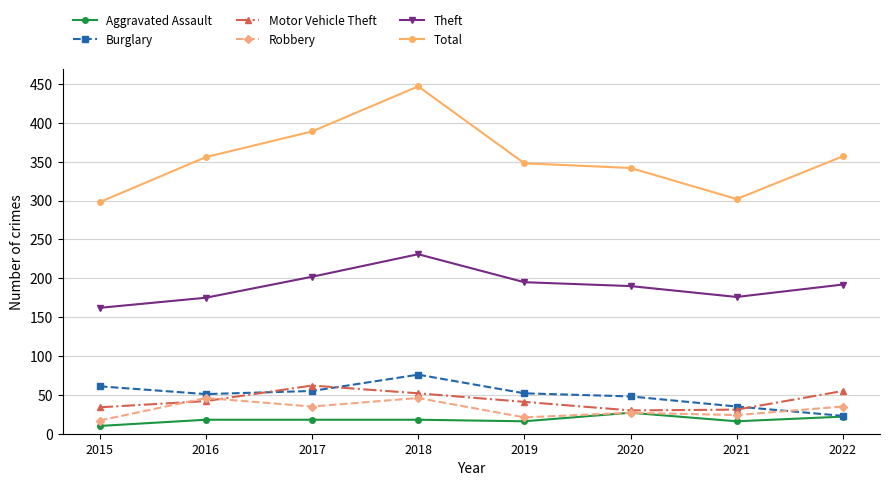

What is the spread (max minus min) of values at 2015?

288